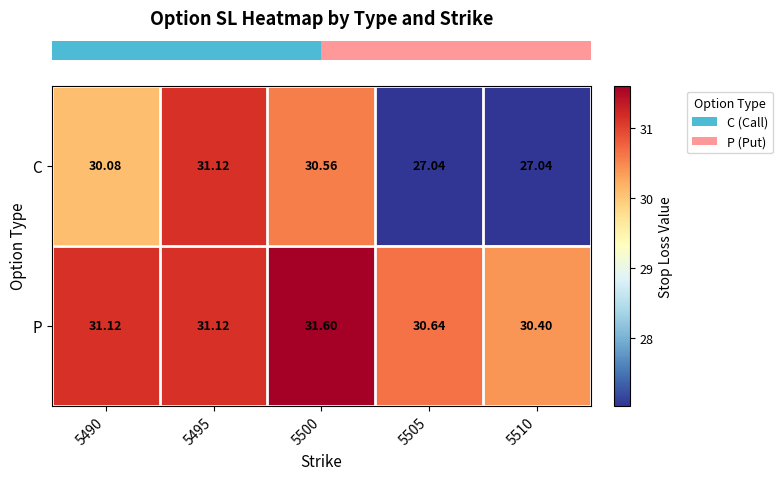

Which series has the largest total across all categories?

P